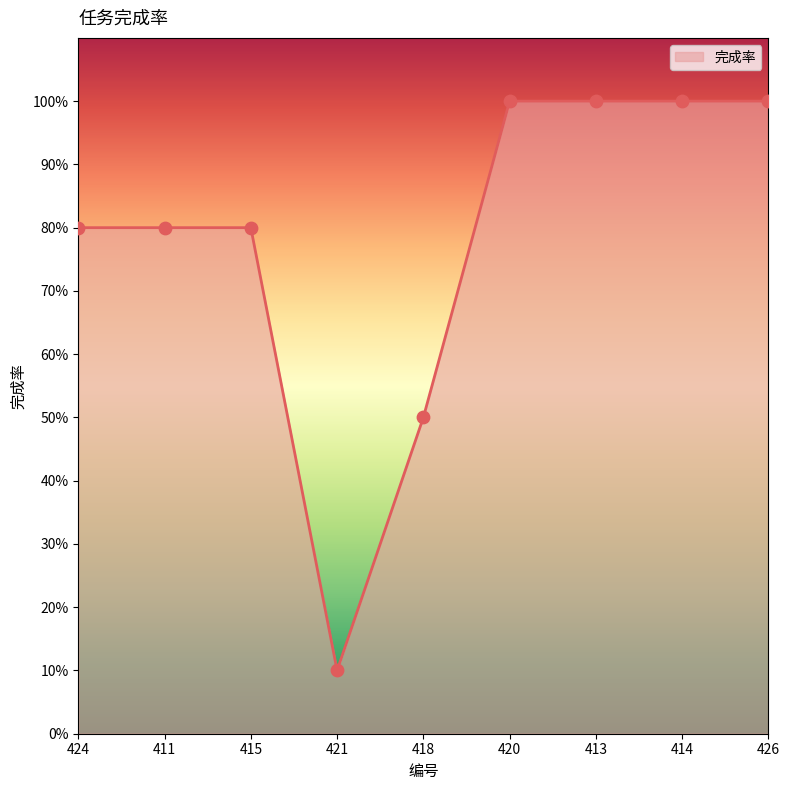

What is the change in value from 421 to 426?

+0.9